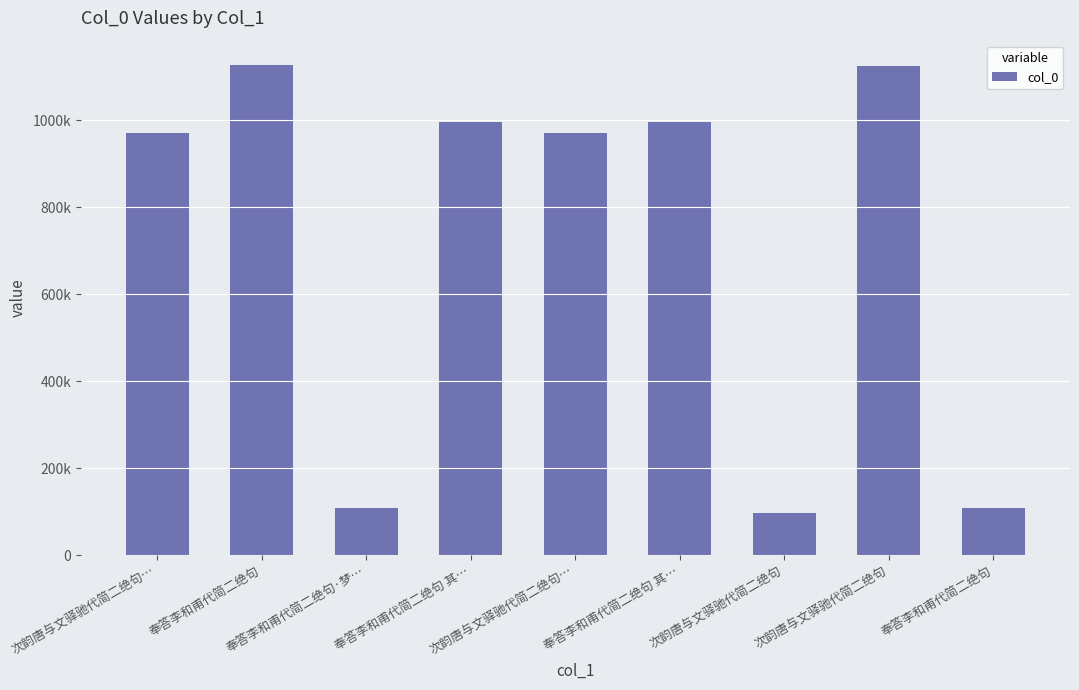

Where does the data first go above 971250?

奉答李和甫代简二绝句